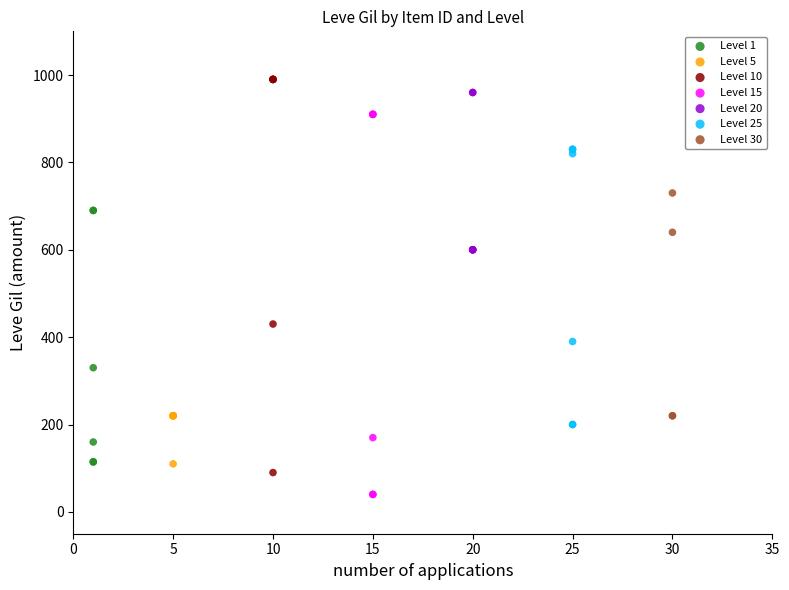

Which series reaches the minimum Y coordinate?

Level 15